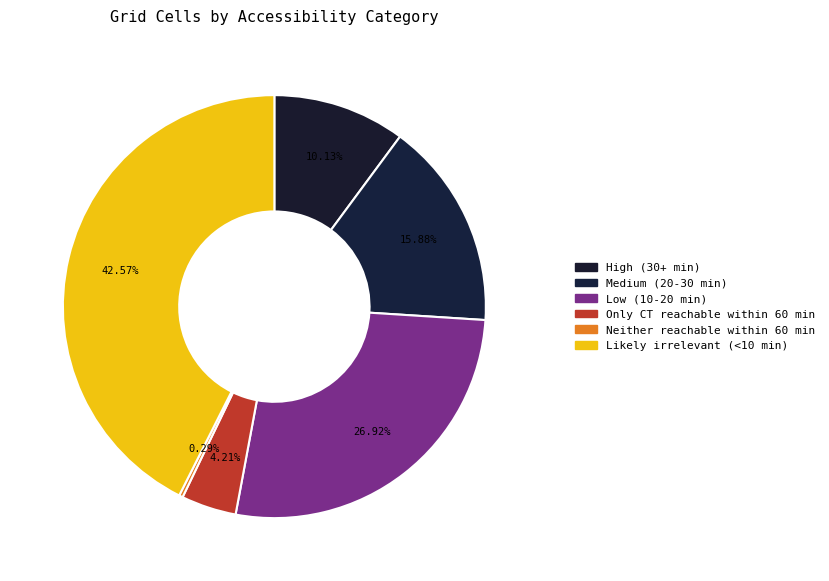

How many segments does this pie chart have?

6